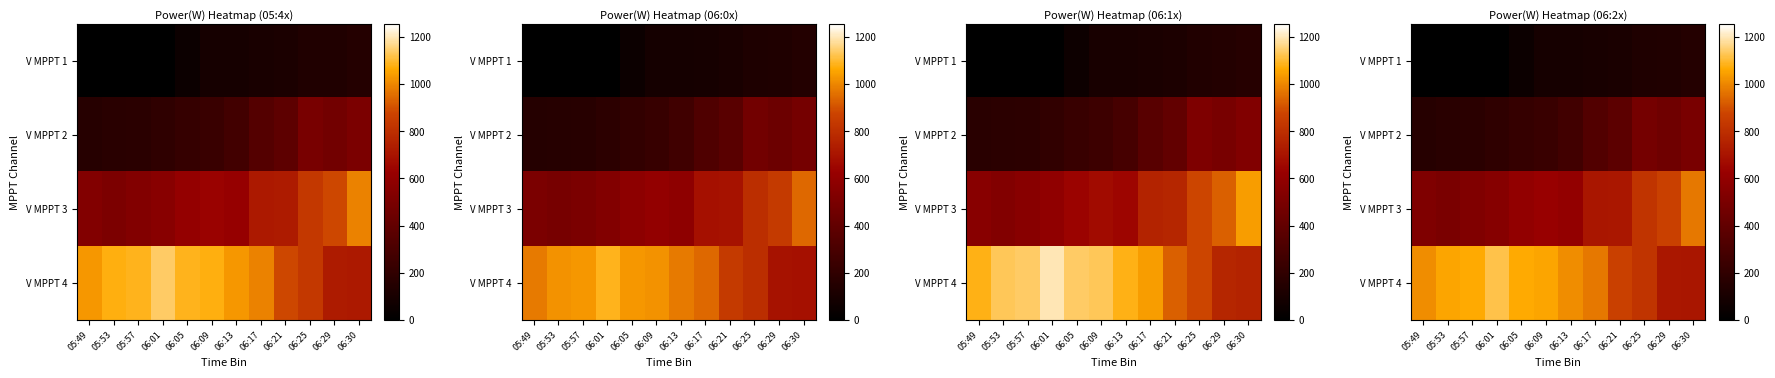

What is the difference between the V MPPT 2 values at 06:17 and 06:01?

145.0